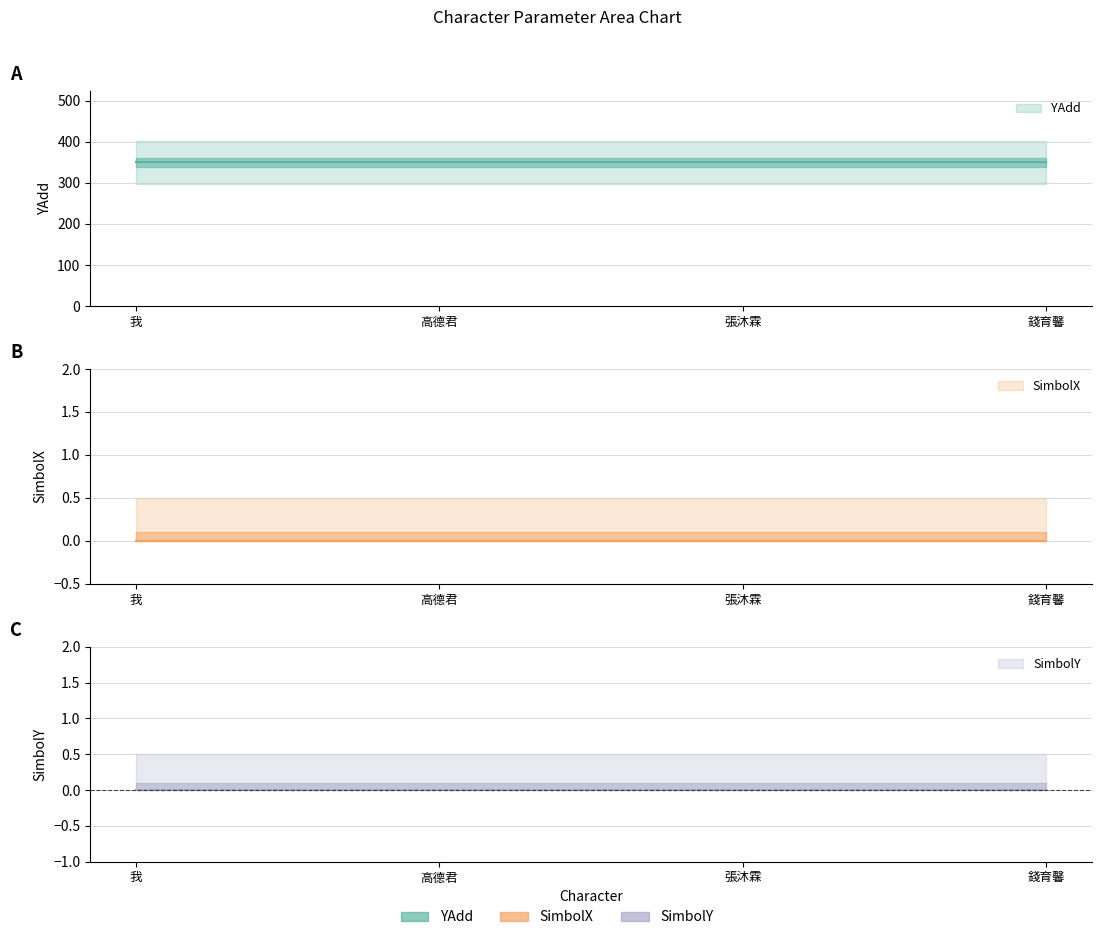

At which label is SimbolX closest to 0?

我